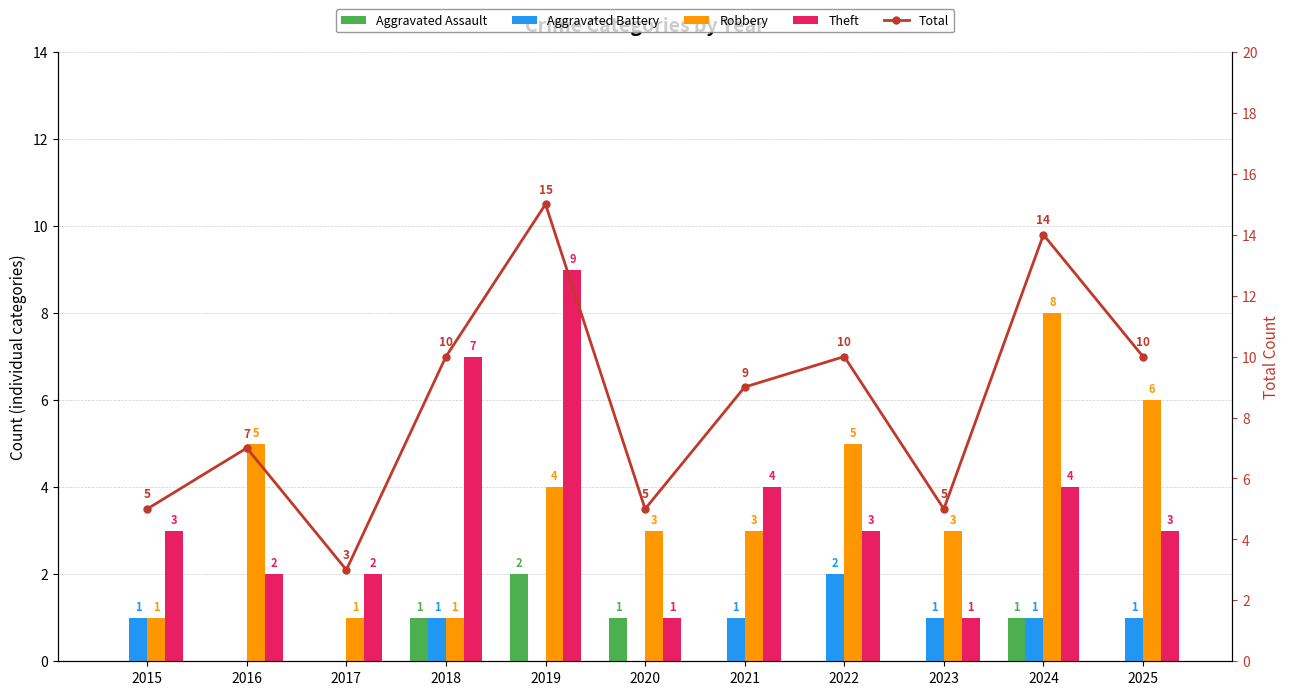

Reading right to left, list all the values displayed in this chart.

Aggravated Assault: 0	1	0	0	0	1	2	1	0	0	0
Aggravated Battery: 1	1	1	2	1	0	0	1	0	0	1
Robbery: 6	8	3	5	3	3	4	1	1	5	1
Theft: 3	4	1	3	4	1	9	7	2	2	3
Total: 10	14	5	10	9	5	15	10	3	7	5